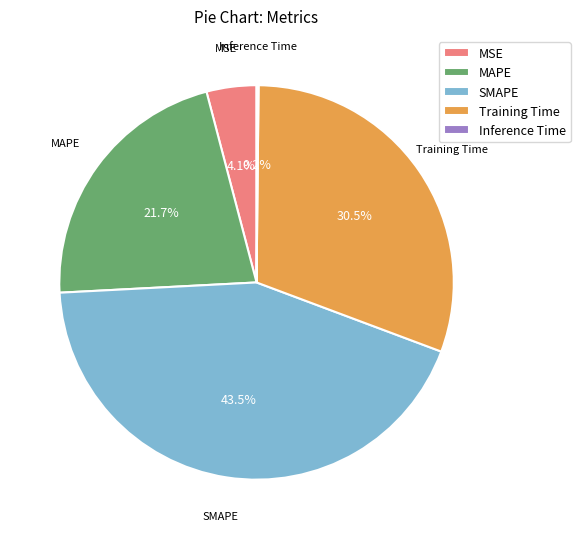

Between MAPE and MSE, which is larger?

MAPE